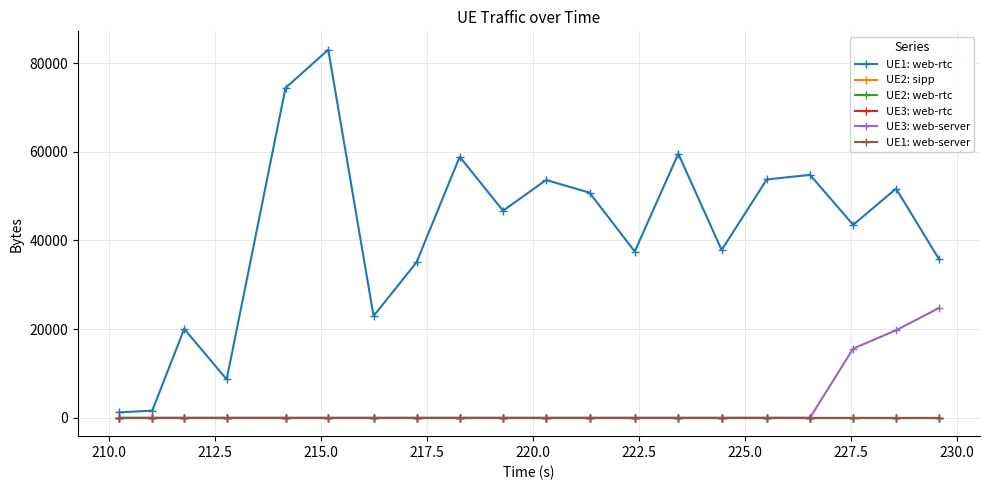

What is the greatest value displayed?

83014